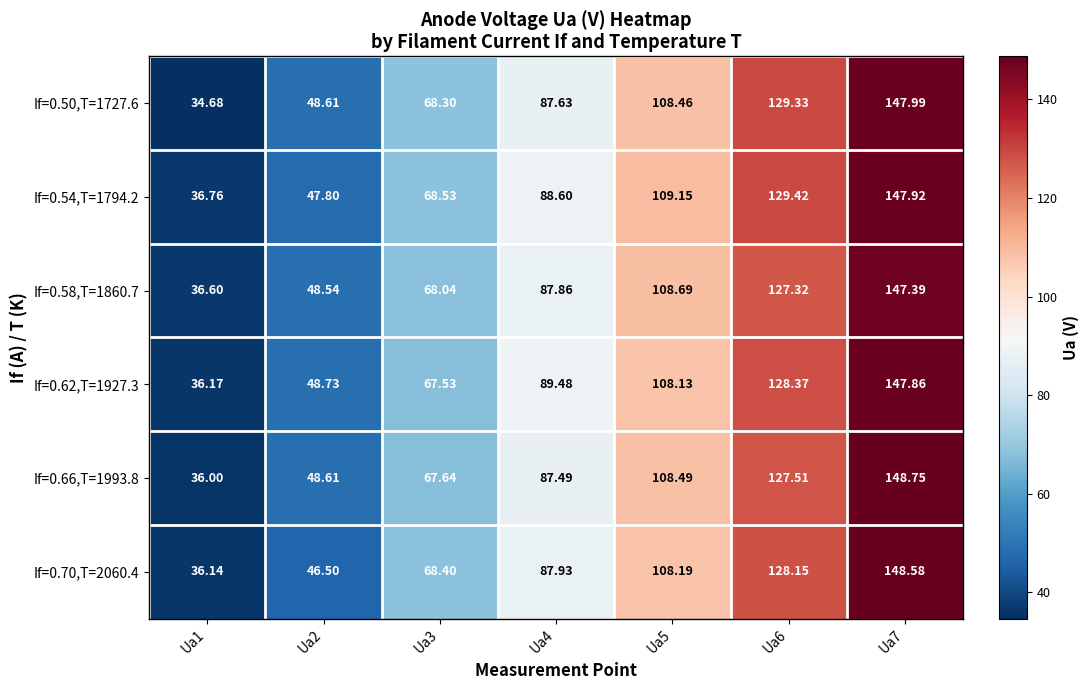

What is the minimum value shown in the chart?

34.7